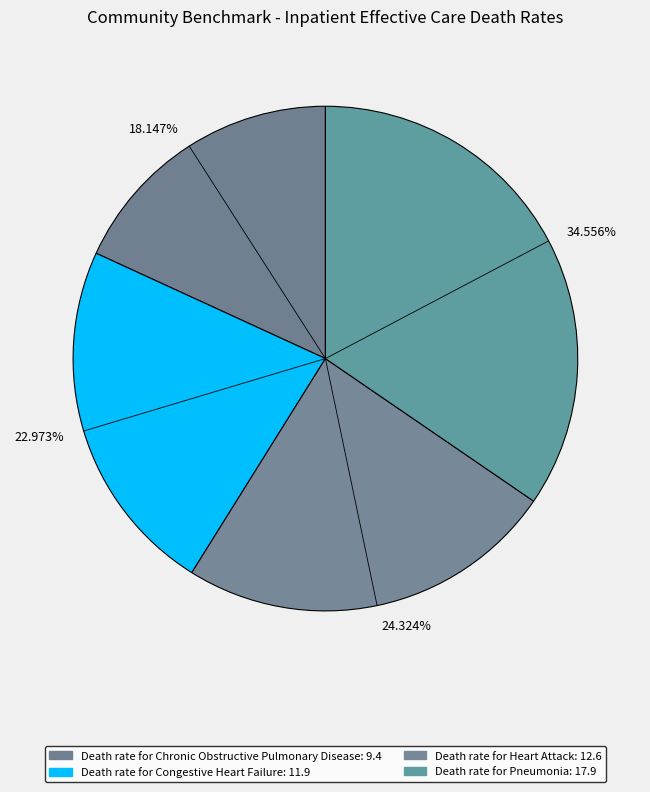

Does any single category account for the majority?

No